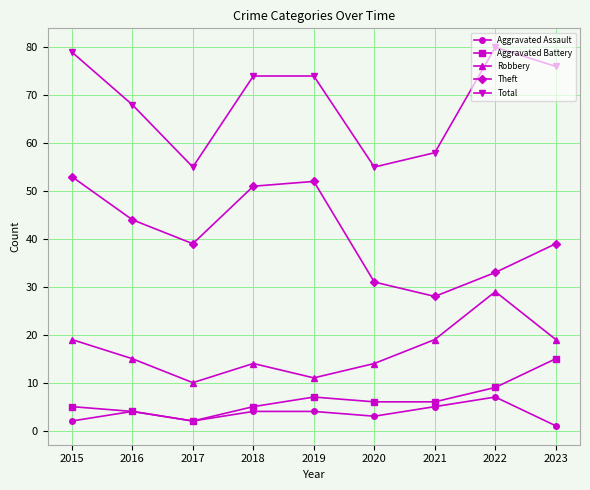

Rank the series by their maximum value, from highest to lowest.

Total, Theft, Robbery, Aggravated Battery, Aggravated Assault